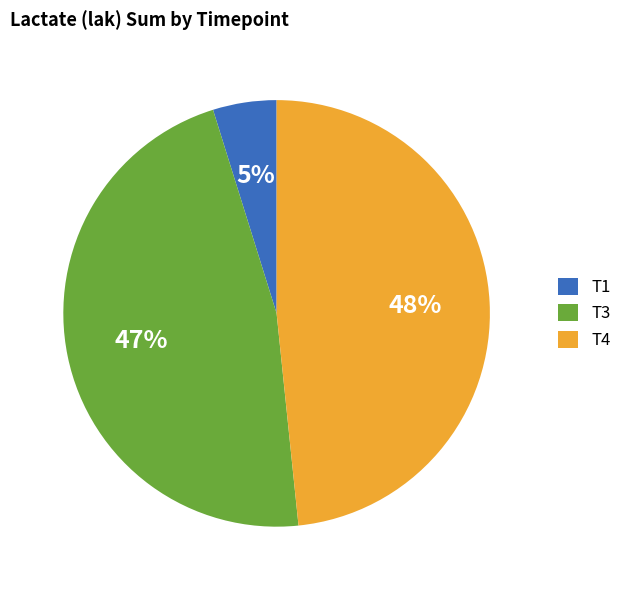

Does any single category account for the majority?

No